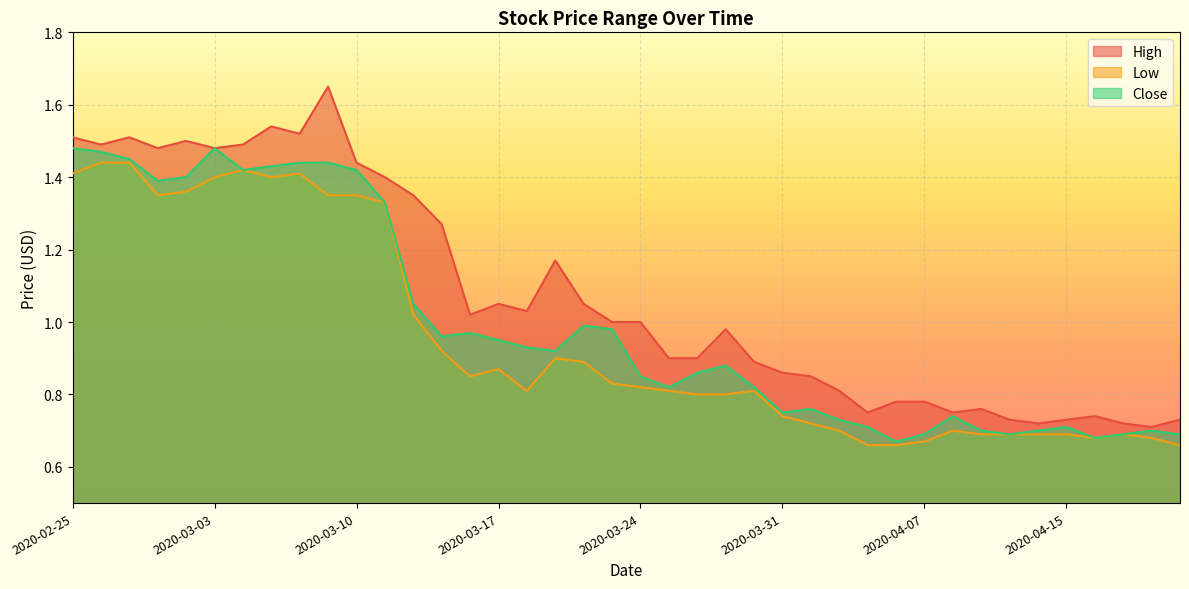

Which category has the highest value in the High series?

2020-03-09